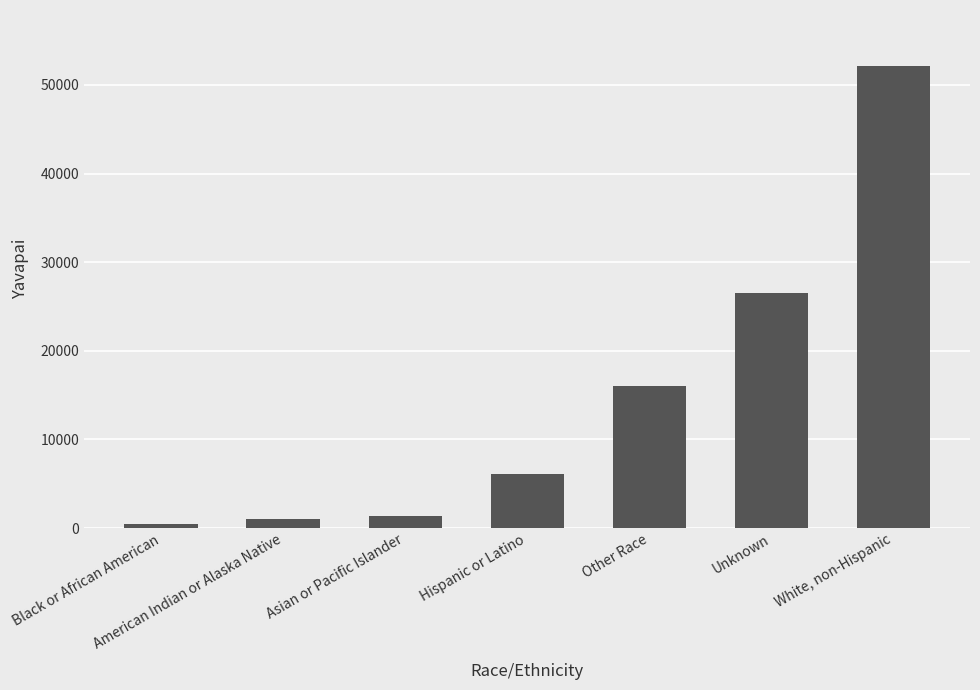

Which category has the lowest value across all series?

Black or African American